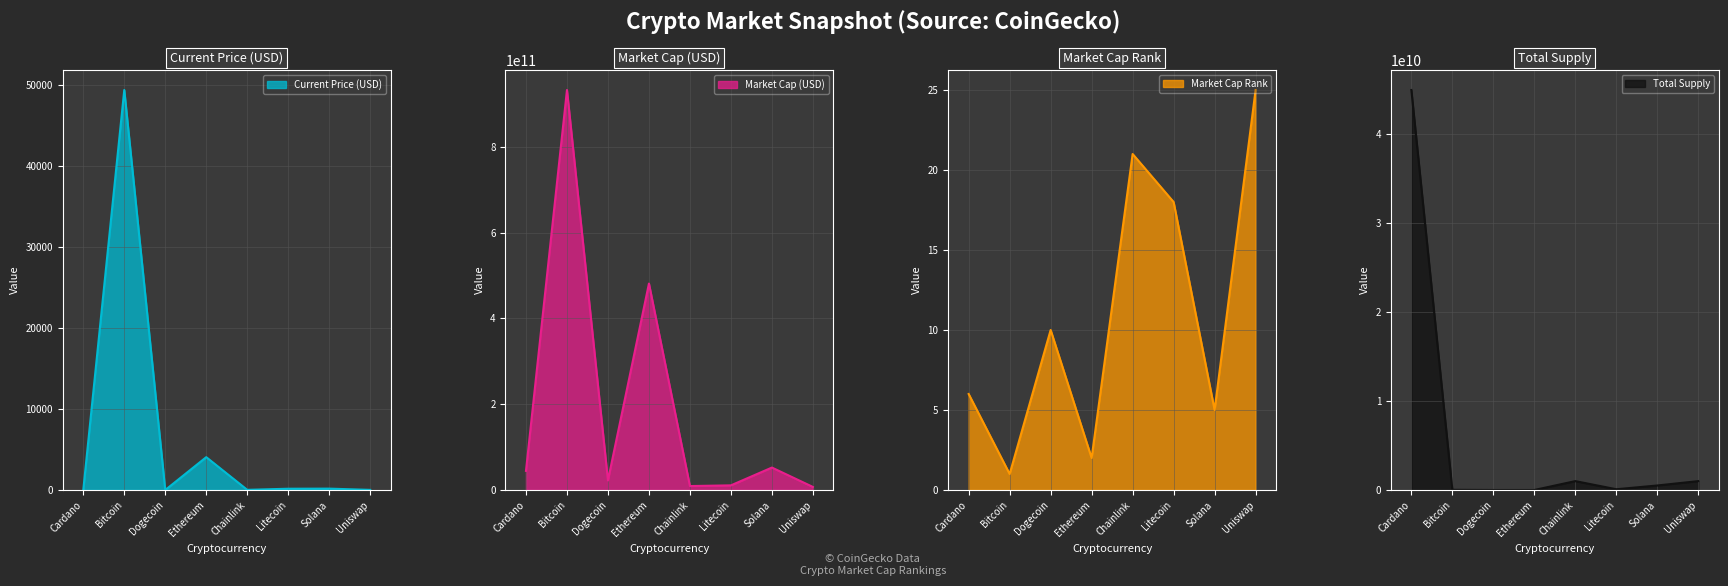

At which label does market_cap first exceed 44526729775?

Bitcoin